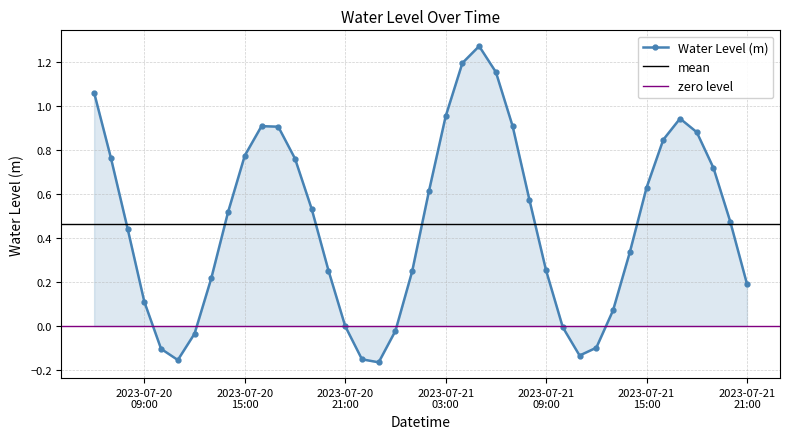

At which category does the data reach its first local peak?

2023-07-20 16:00:00